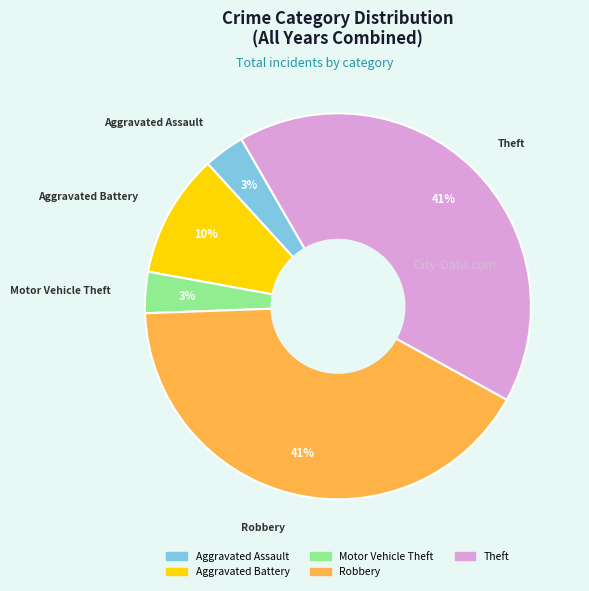

Count the number of slices in the pie.

5